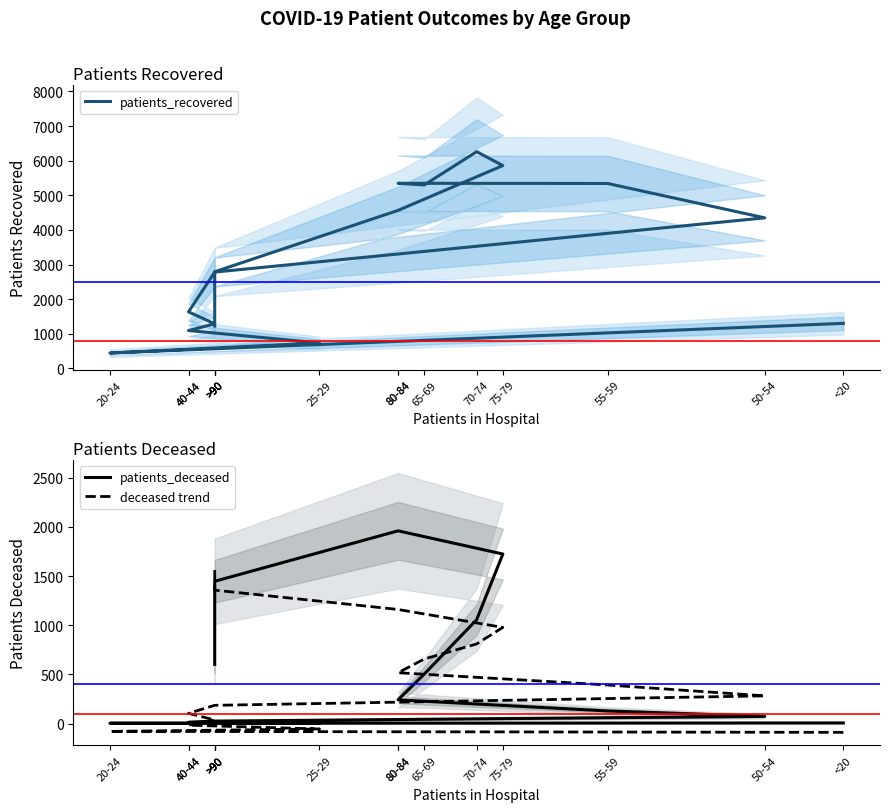

Is it true that deceased trend equals 224.7 at 65-69?

False